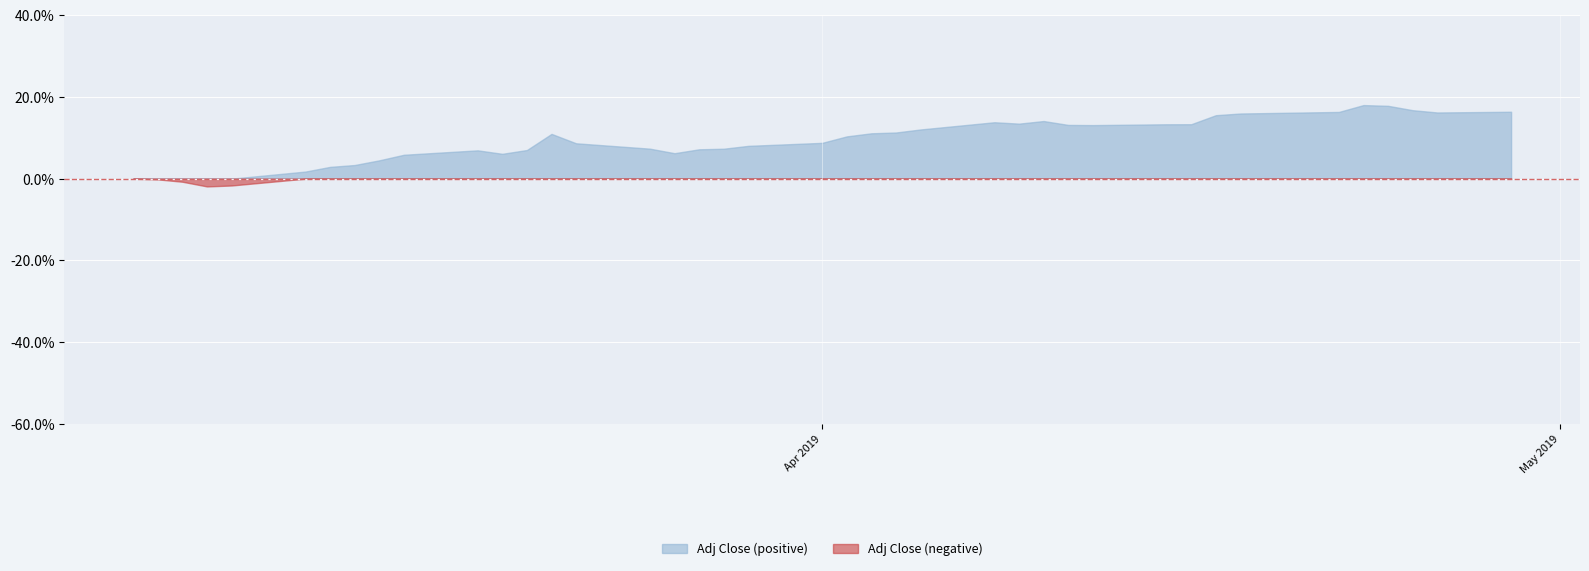

List the labels in order of value, smallest first.

3, 4, 2, 1, 0, 5, 6, 7, 8, 9, 11, 16, 10, 12, 17, 18, 15, 19, 14, 20, 21, 13, 22, 23, 24, 29, 28, 30, 31, 26, 25, 27, 32, 33, 38, 34, 39, 37, 36, 35